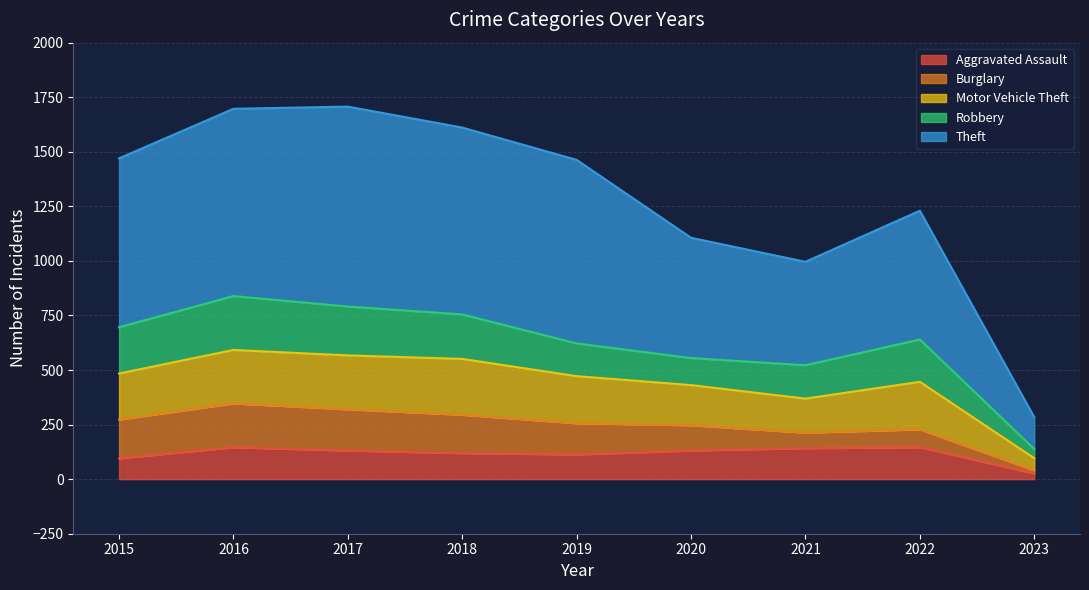

At how many categories does at least one series exceed 40?

9